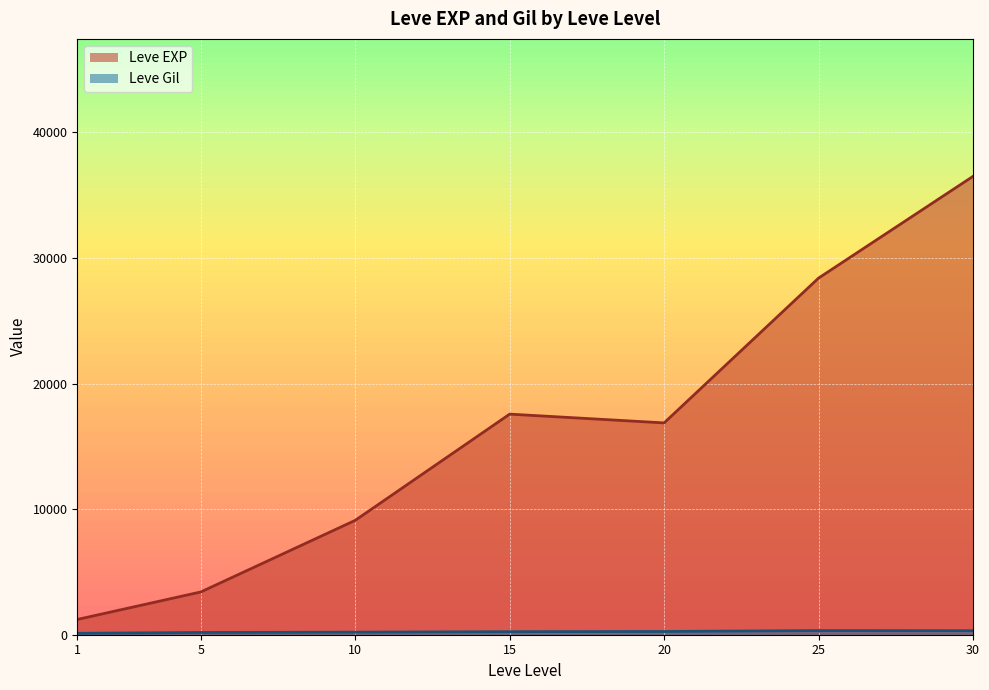

The value of Leve EXP at 10 is 1863.6. True or false?

False